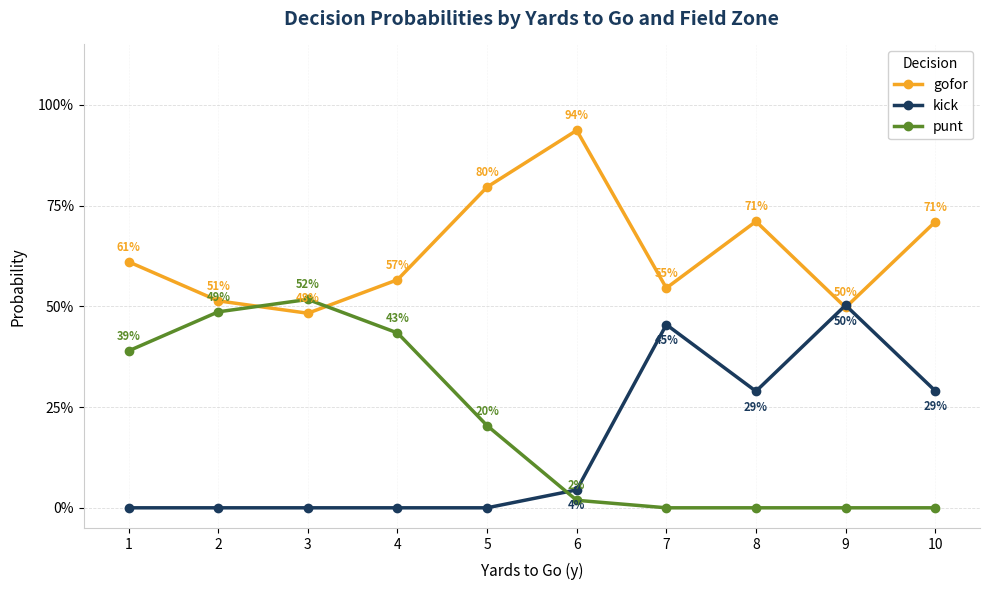

Where is the first local maximum for gofor?

6